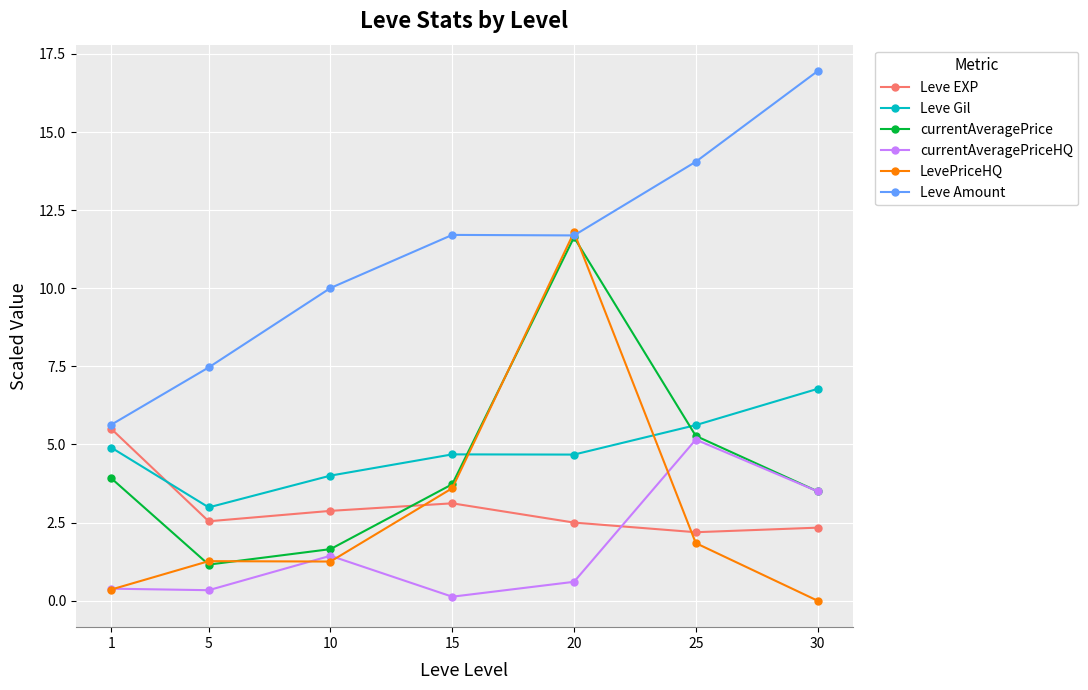

Which series changed the most between 1 and 20?

LevePriceHQ